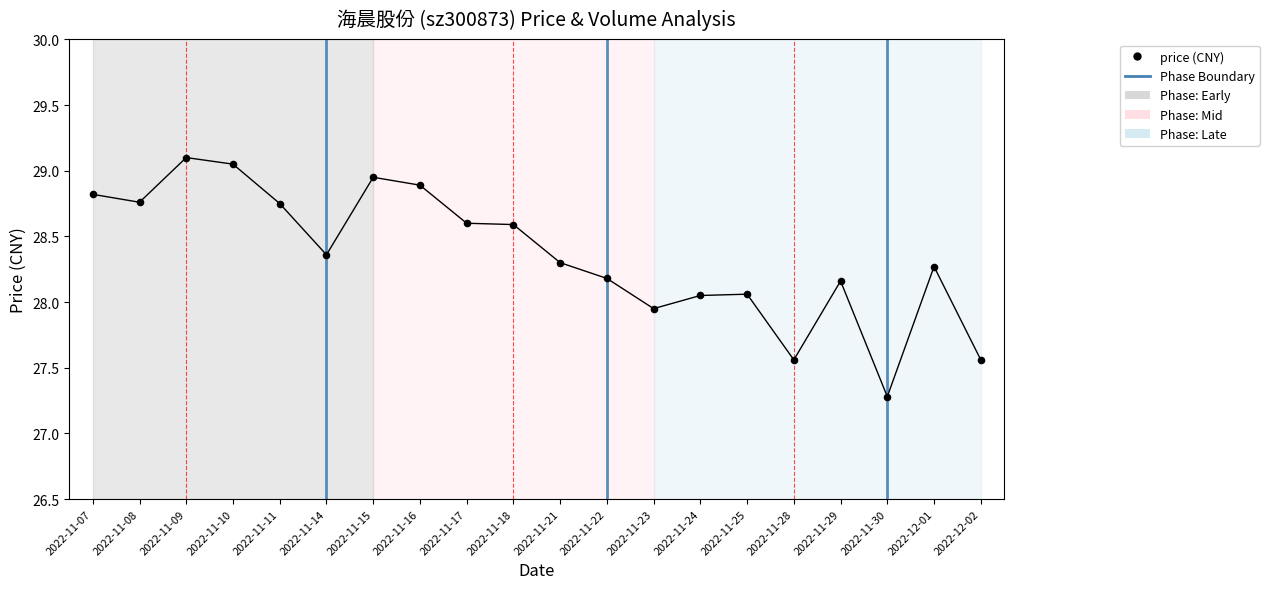

Between 2022-11-18 and 2022-11-09, which is larger?

2022-11-09